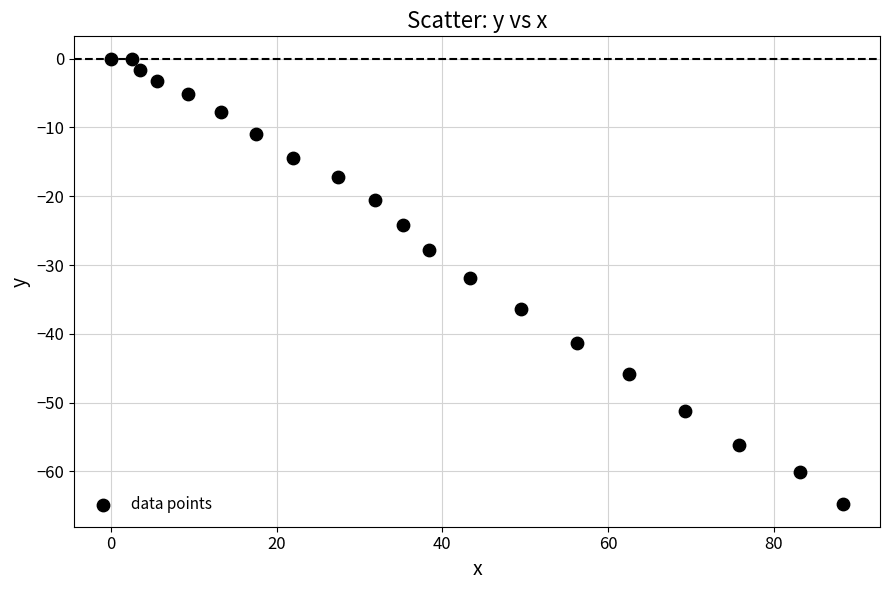

What is the range of Y values (max minus min)?

64.8